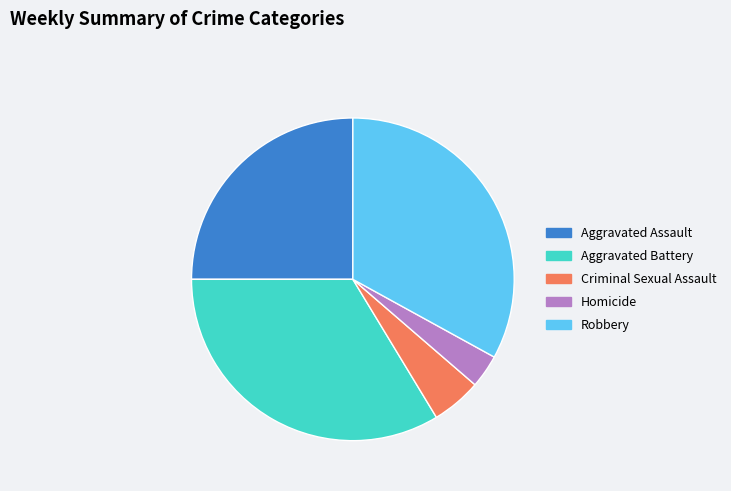

Which has a higher value, Aggravated Assault or Aggravated Battery?

Aggravated Battery